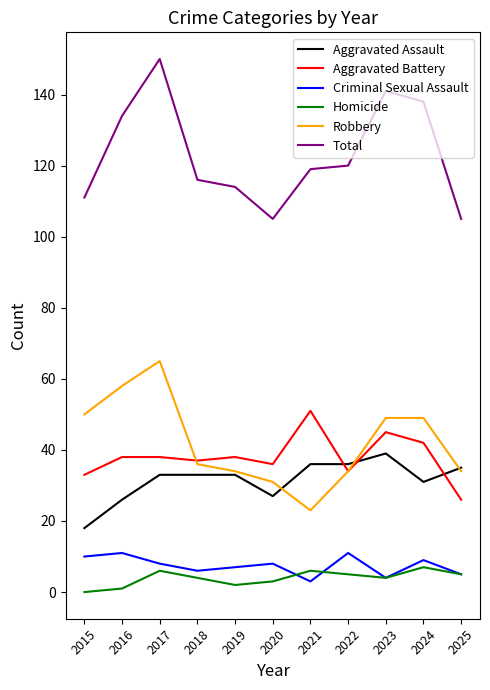

What is the highest value of the Total series?

150